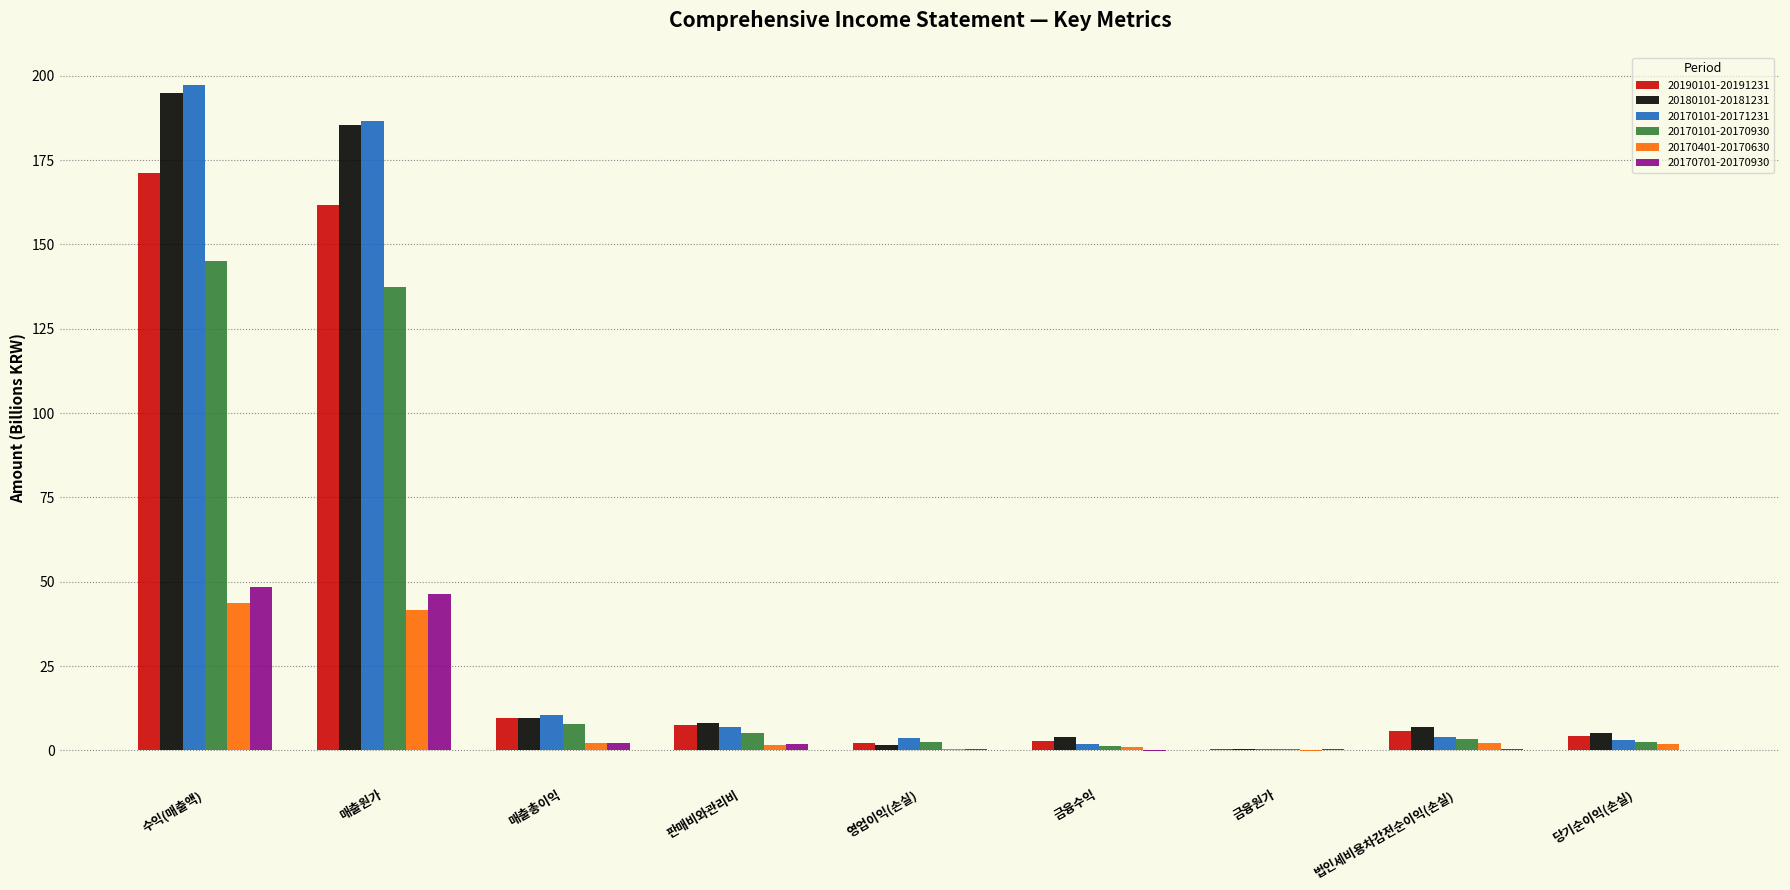

How many categories are shown in the chart?

9